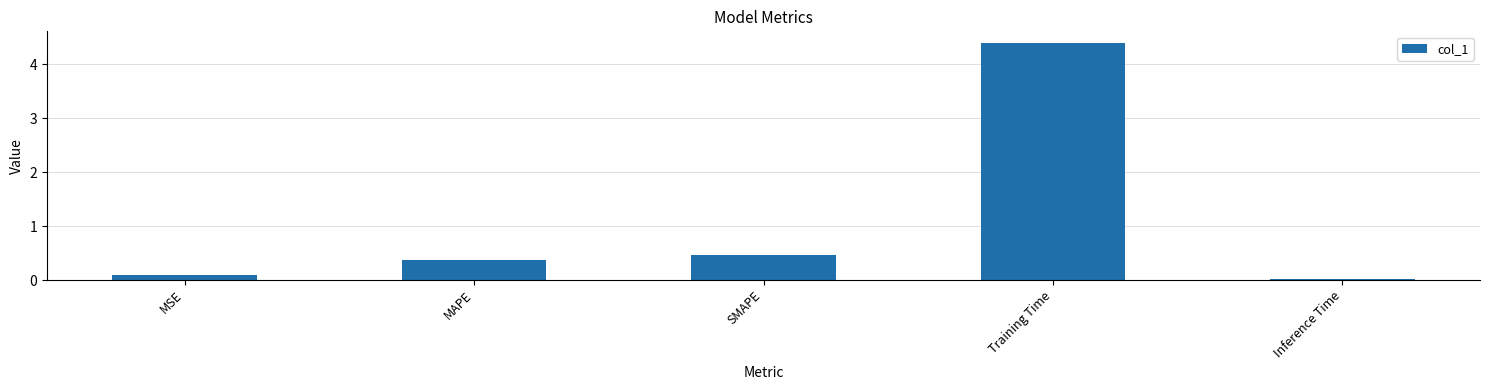

Does the chart contain stacked bars?

No